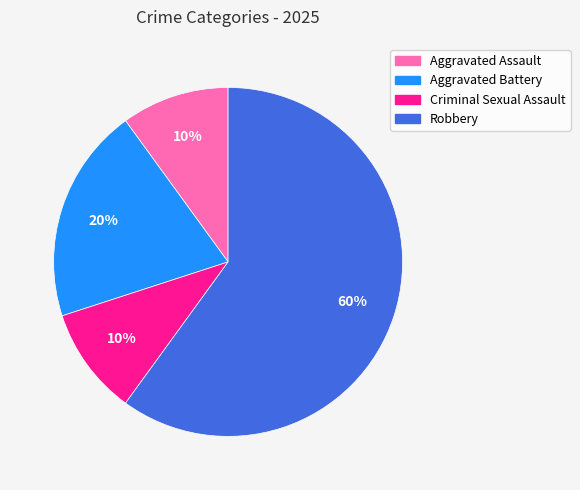

True or false: Robbery accounts for 60% of the total.

True